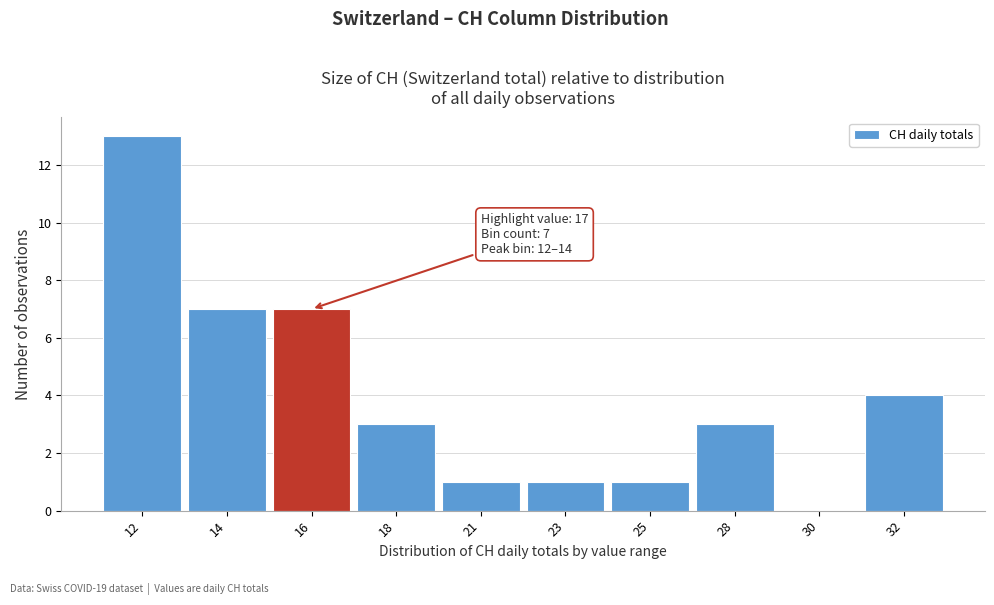

Reading left to right, list all the values displayed in this chart.

12=13	14=7	16=7	18=3	21=1	23=1	25=1	28=3	30=0	32=4